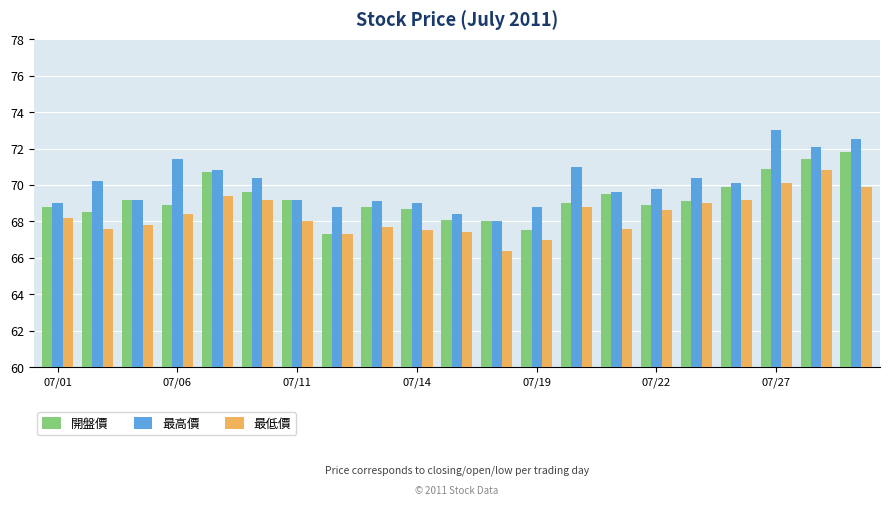

Which series has the largest total across all categories?

最高價